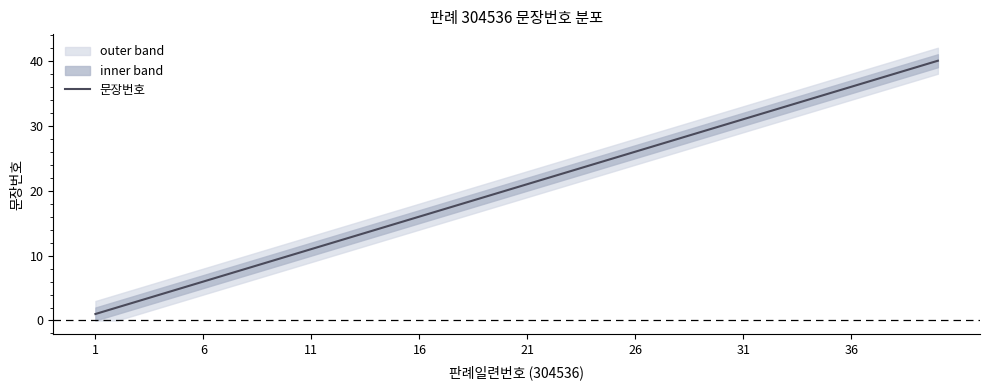

What is the maximum value shown in the chart?

40